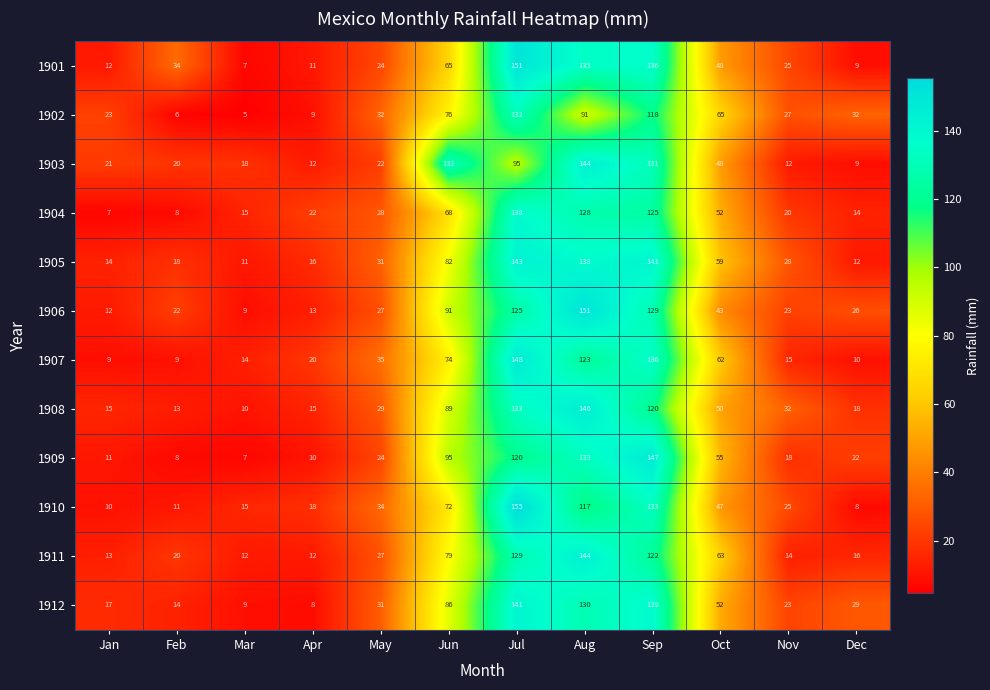

At how many categories does at least one series exceed 33?

7